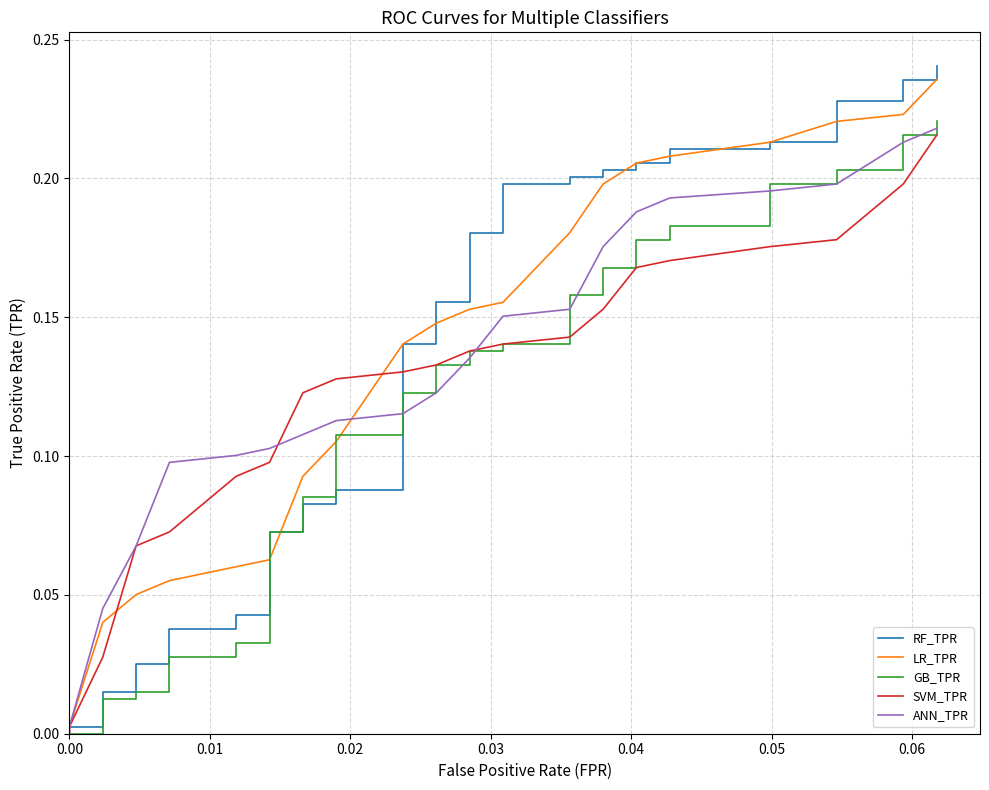

Count the number of data series in this chart.

5